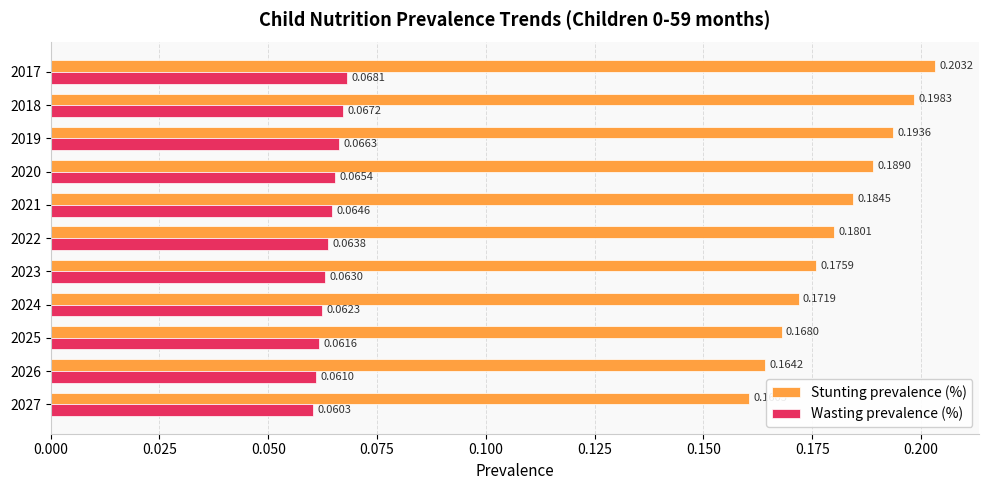

Rank the series at 2025 from lowest to highest value.

Wasting prevalence (%), Stunting prevalence (%)